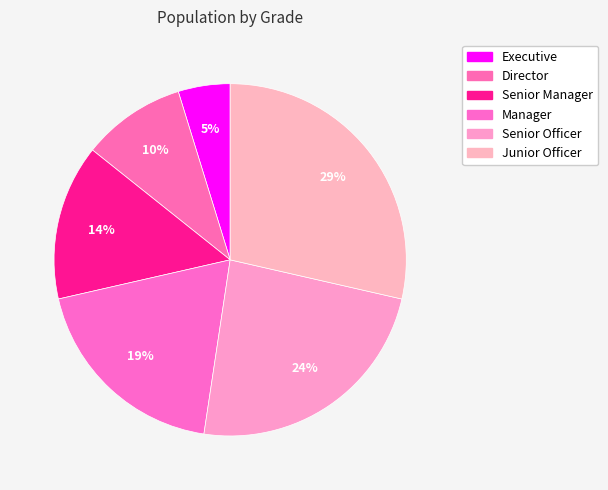

Is the sum of Junior Officer and Director greater than half?

No